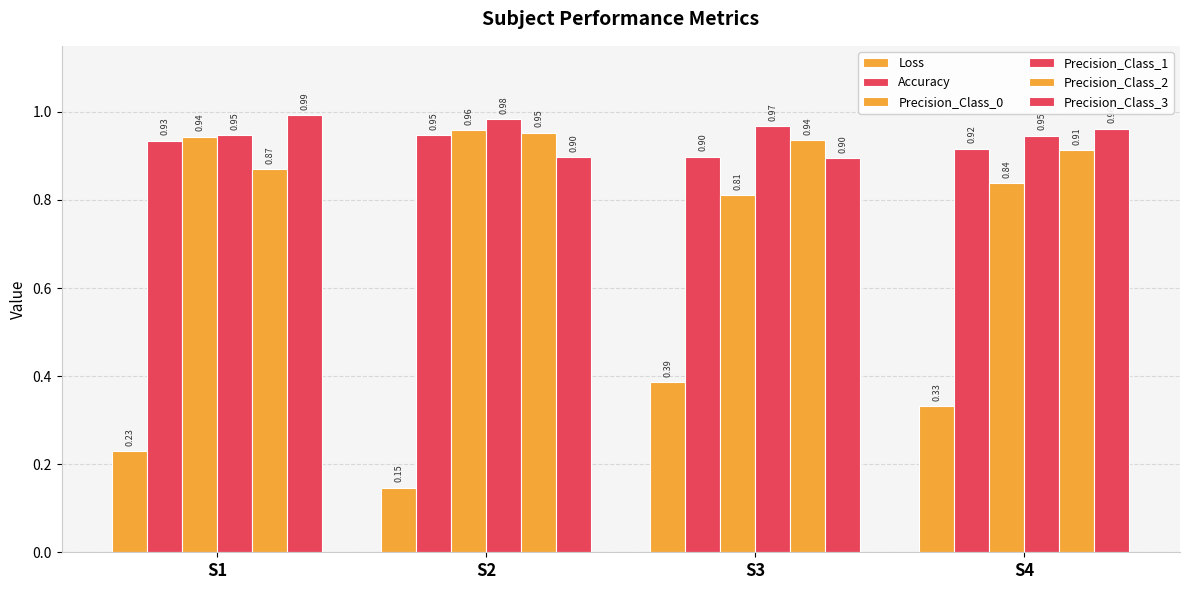

Is the value of Precision_Class_0 at S4 greater than the value of Accuracy at S2?

No